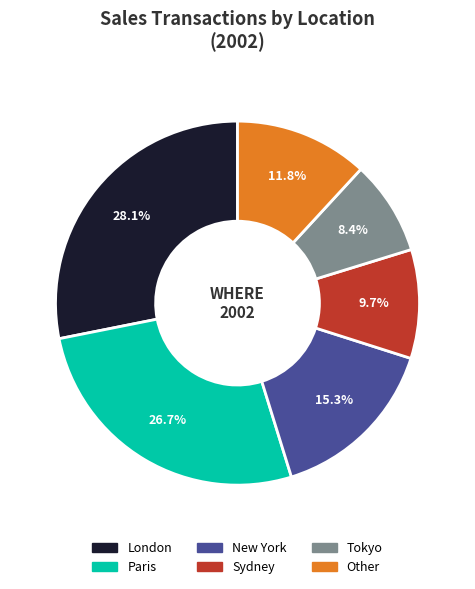

How many slices are in this pie chart?

6